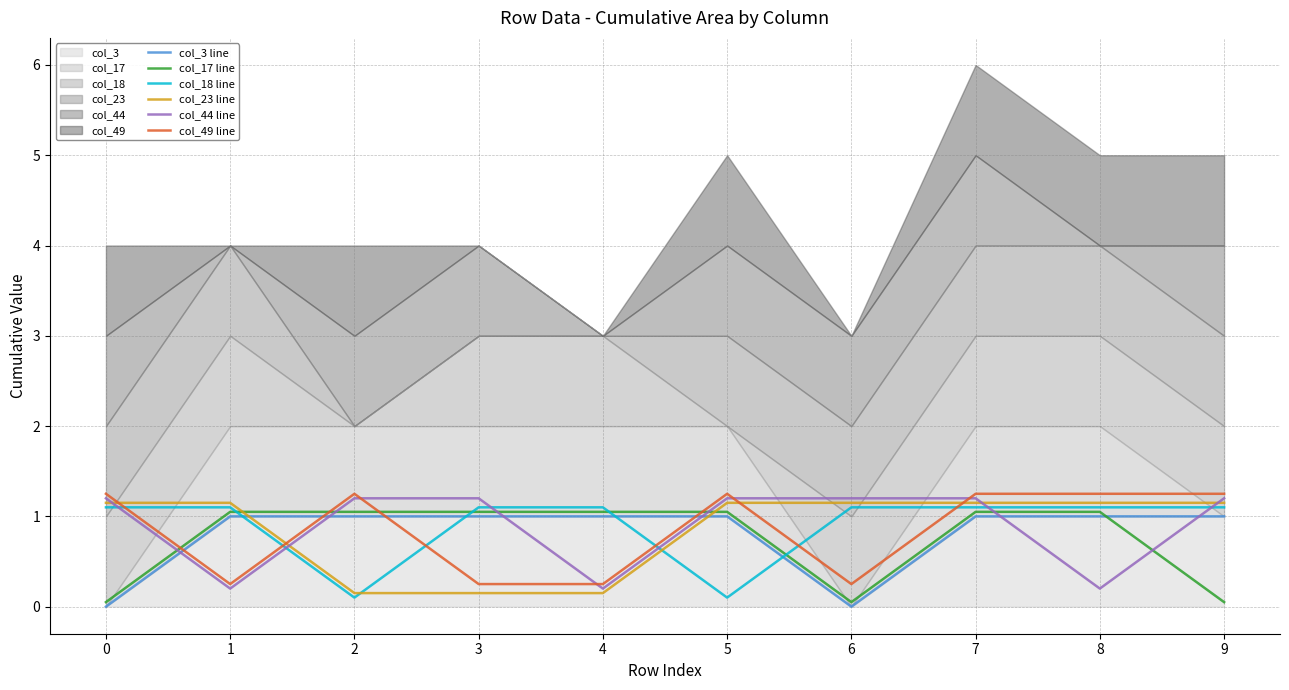

What is the difference between the maximum and minimum values in the col_49 line series?

1.0